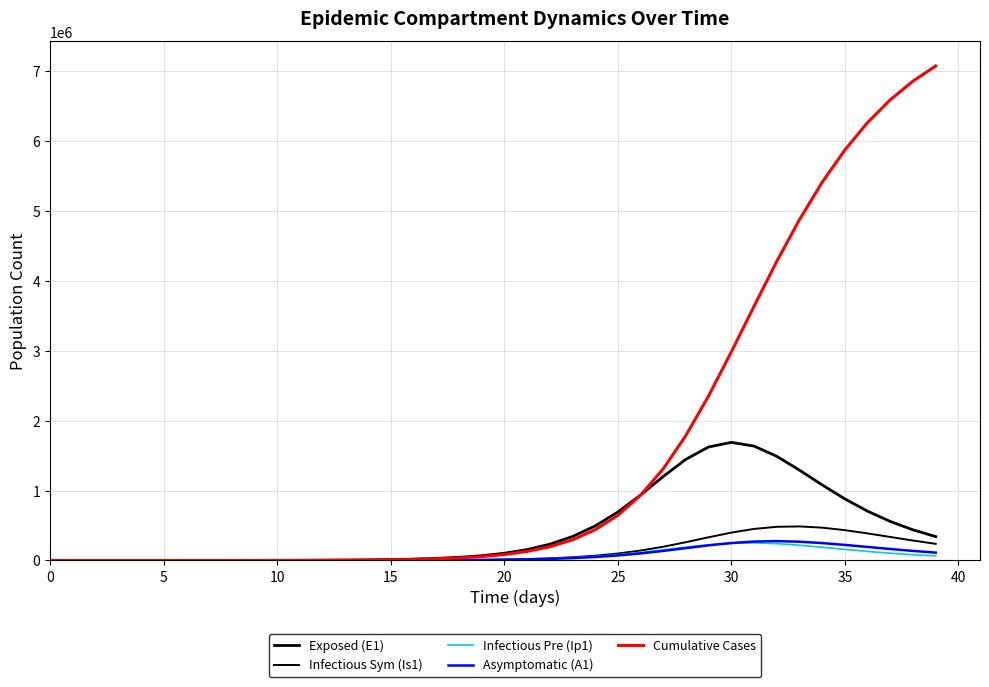

How many lines are shown in the chart?

5